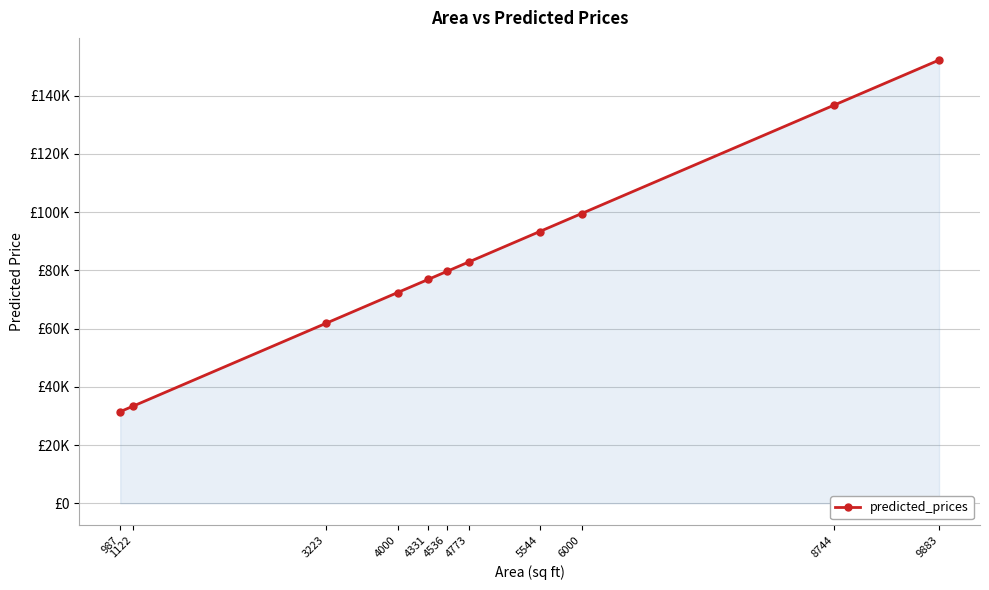

Is this an area chart (filled region under the line)?

Yes